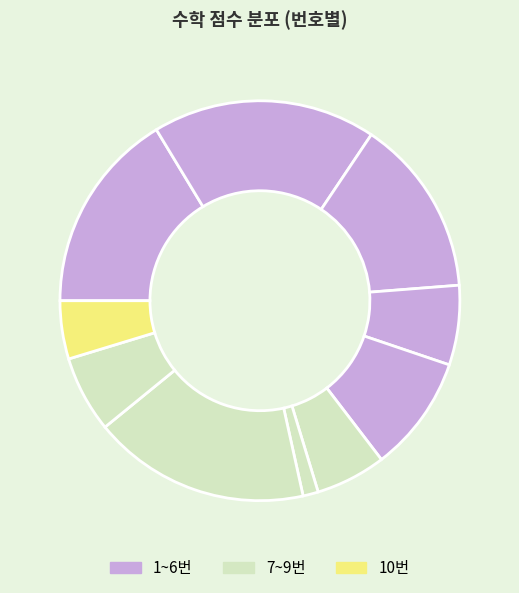

Rank the categories by value from lowest to highest.

7, 10, 6, 9, 4, 5, 3, 1, 8, 2